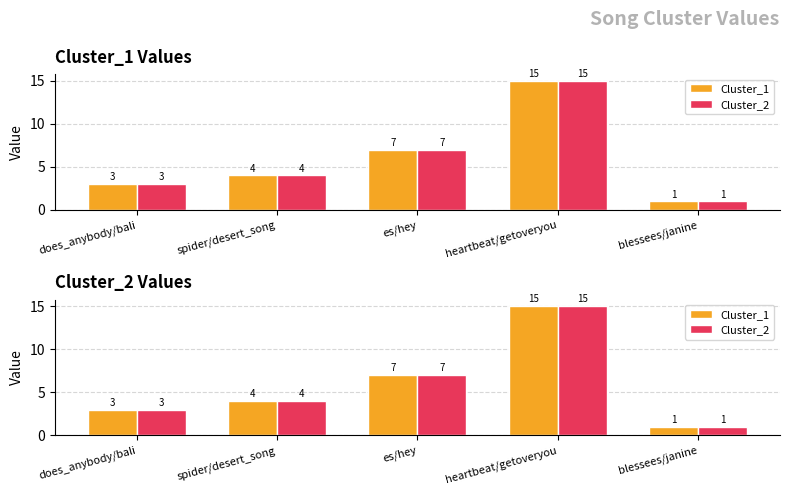

Is it true that Cluster_2 equals 7 at es/hey?

True